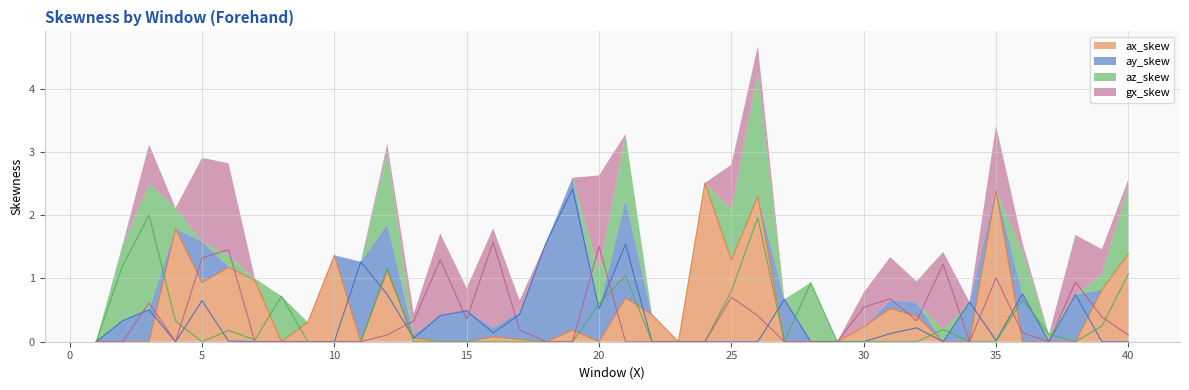

How many negative values does the gx_skew series have?

19